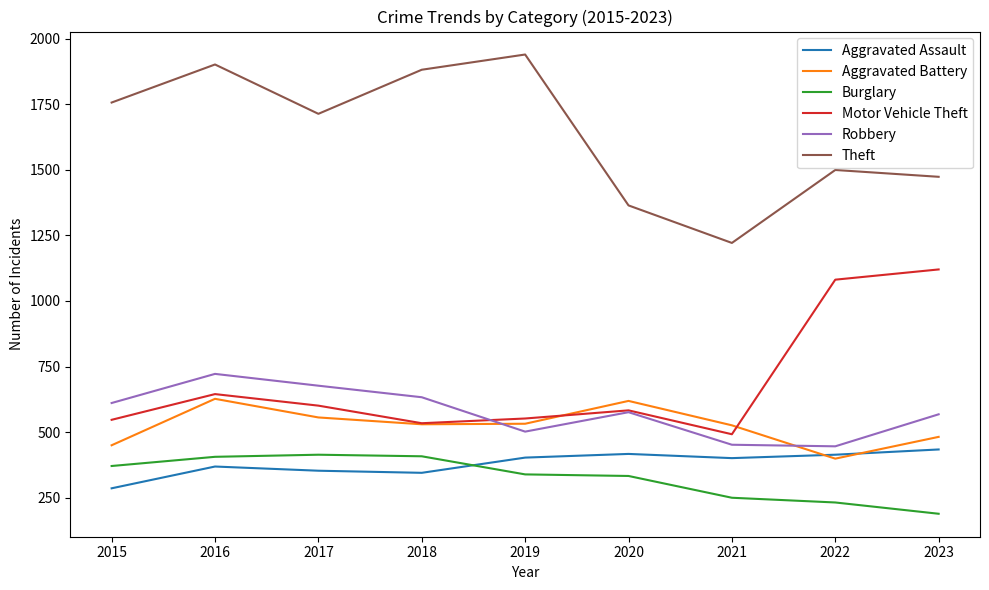

Where is the first local maximum for Aggravated Assault?

2016